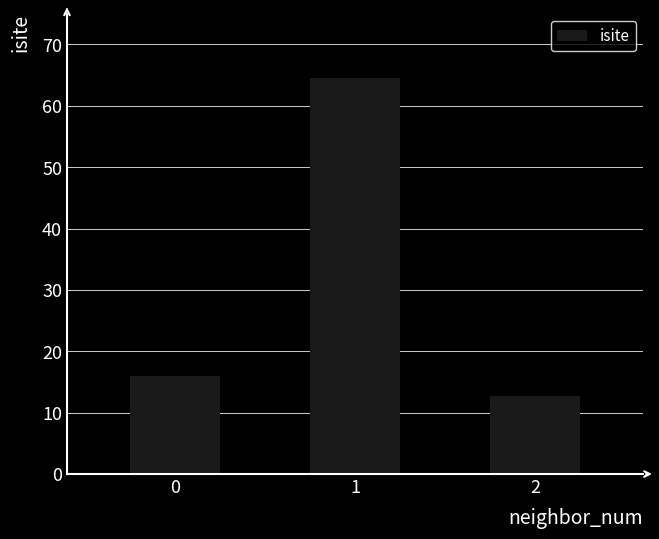

The value at 2 is 12.8. True or false?

True